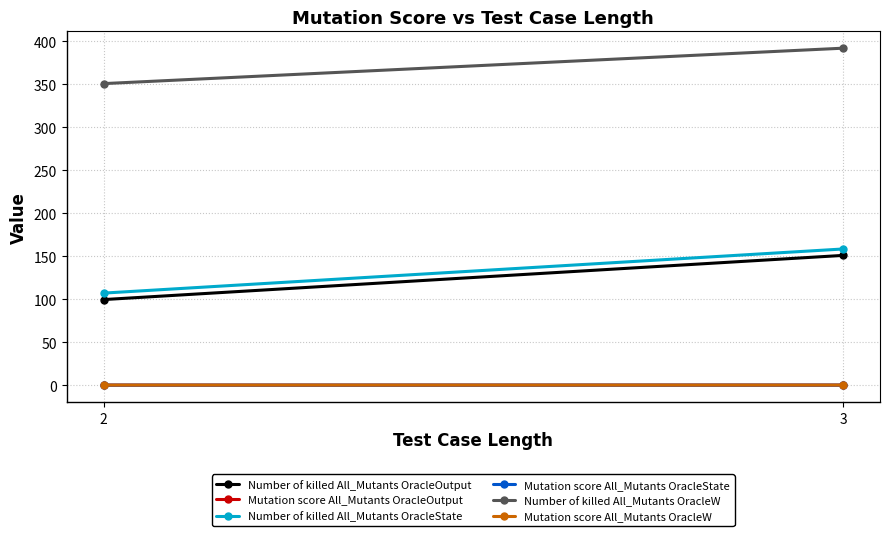

What is the value of the Mutation score All_Mutants OracleState point at the 2nd from the left?

0.1